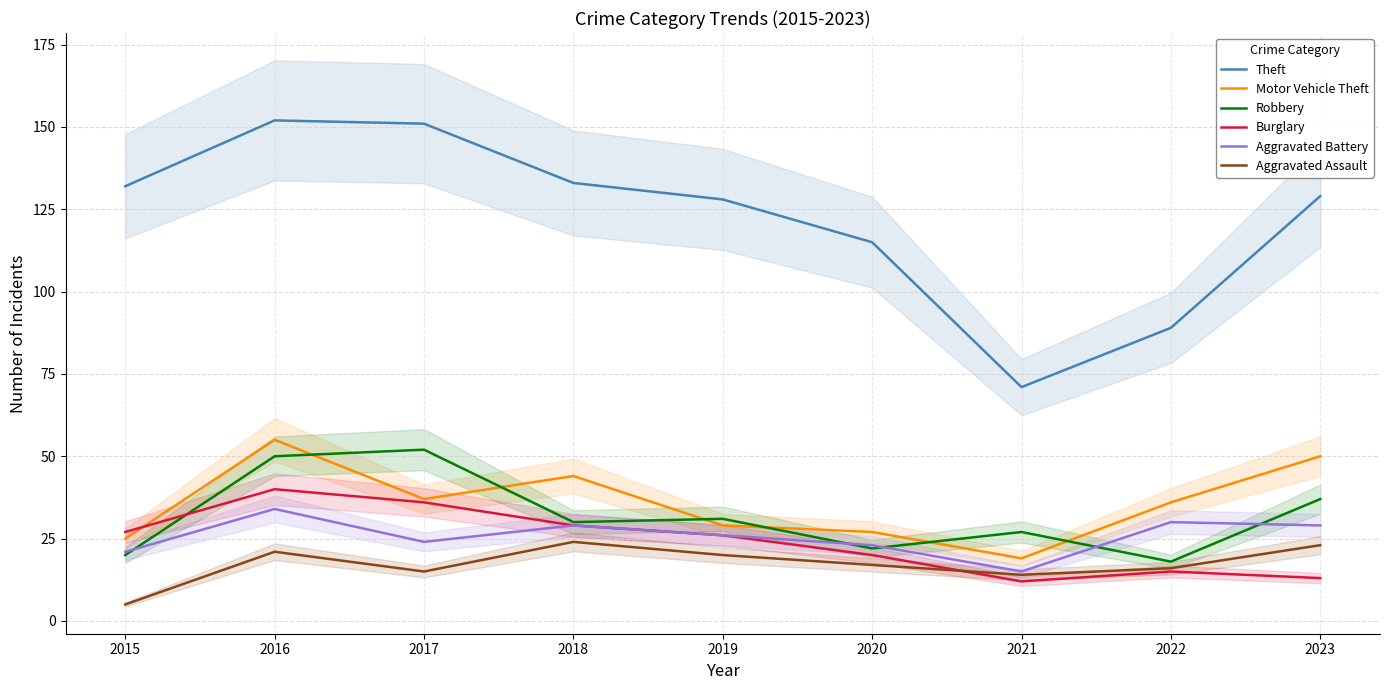

Which has a higher value, 2016 or 2023?

2016